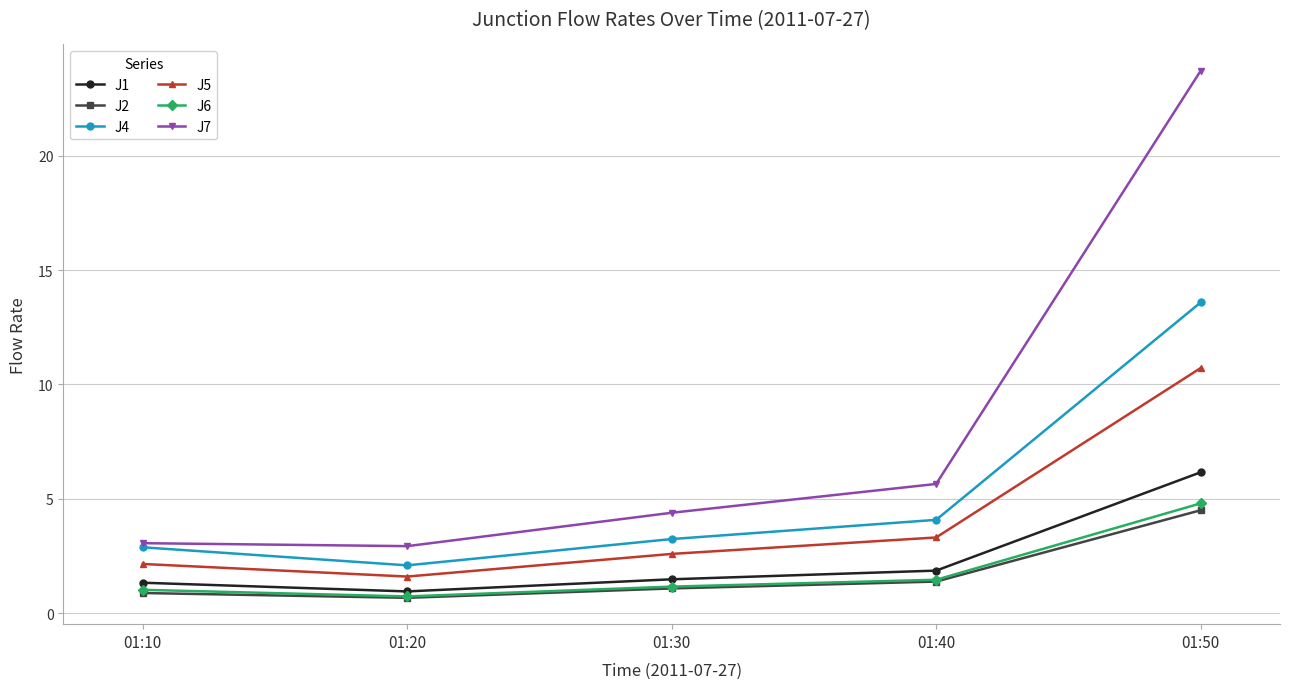

True or false: J4 and J2 intersect in this chart.

False